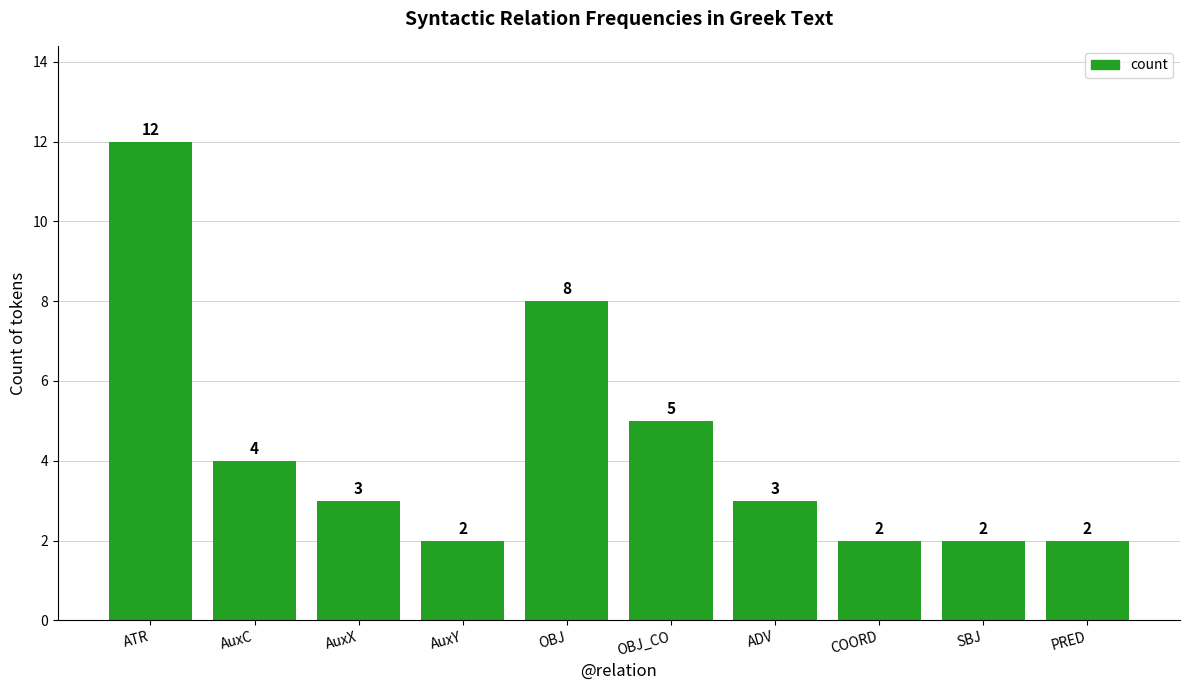

What is the difference between the second highest and minimum values?

6